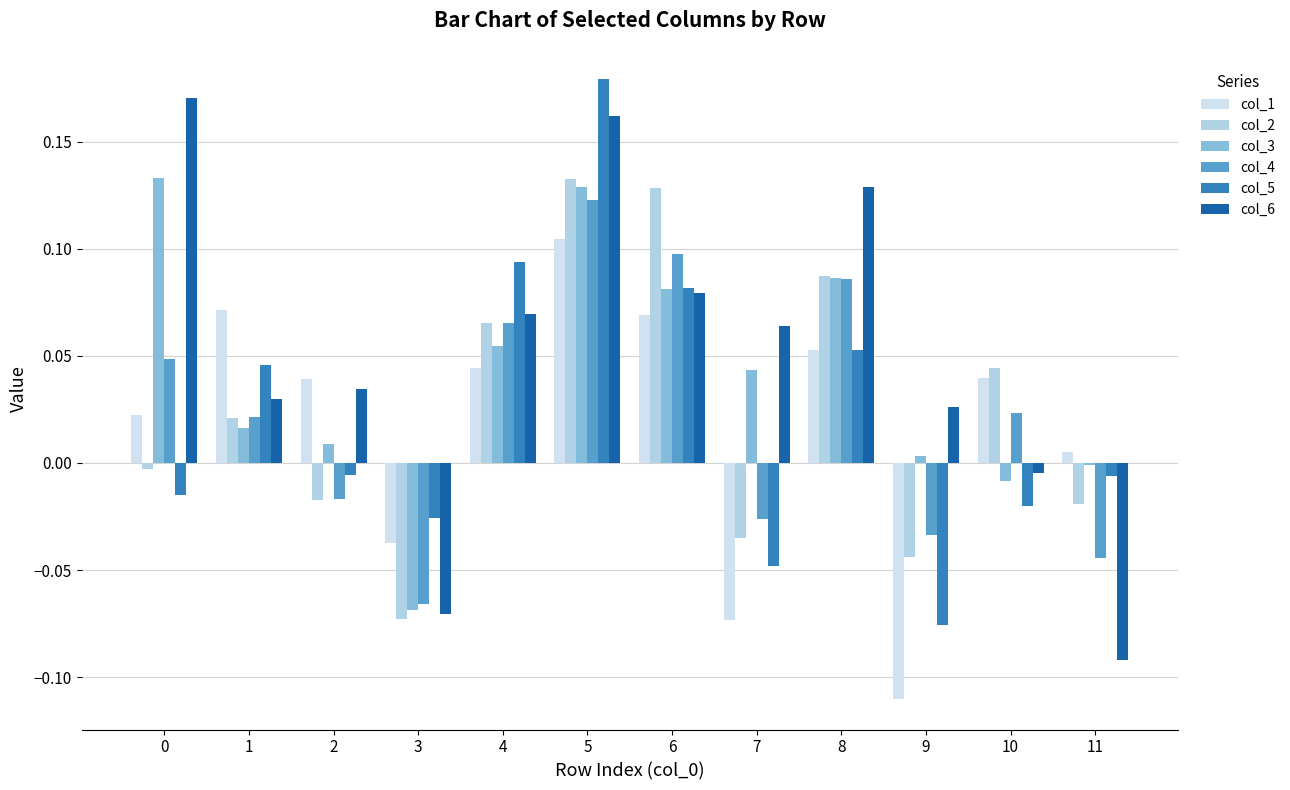

Where does the col_2 series first go above 0?

1